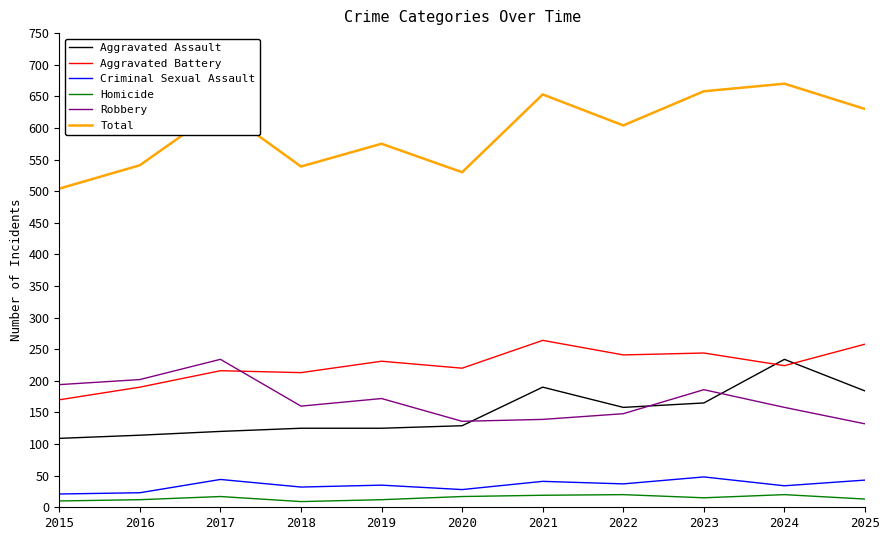

In Criminal Sexual Assault, how many points are higher than both neighbors (excluding endpoints)?

4